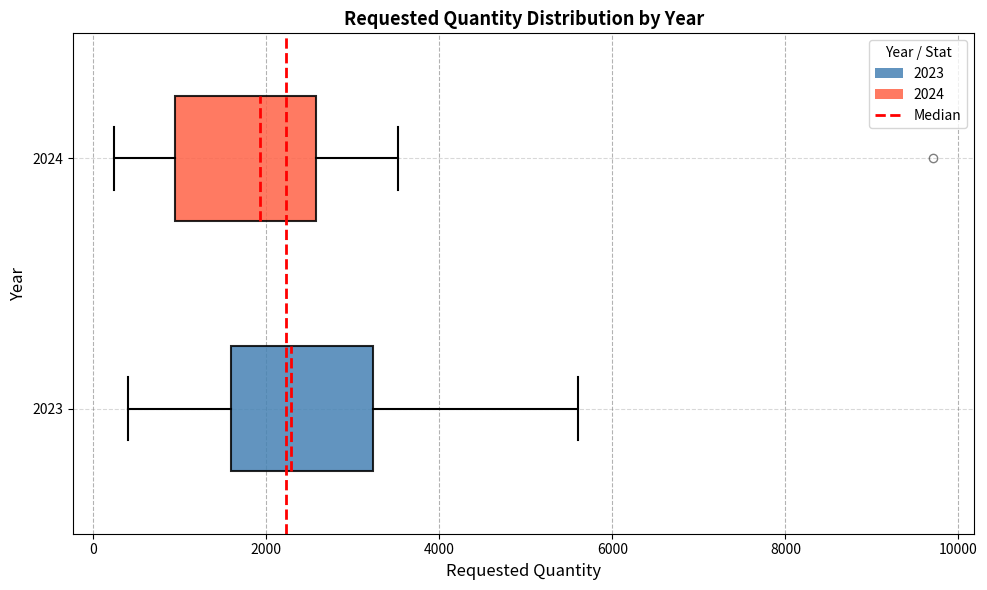

Where is the left edge of the box at y = 2024 on the x-axis? The values are not printed on the chart, so give them approximately, as read against the axis.

1000